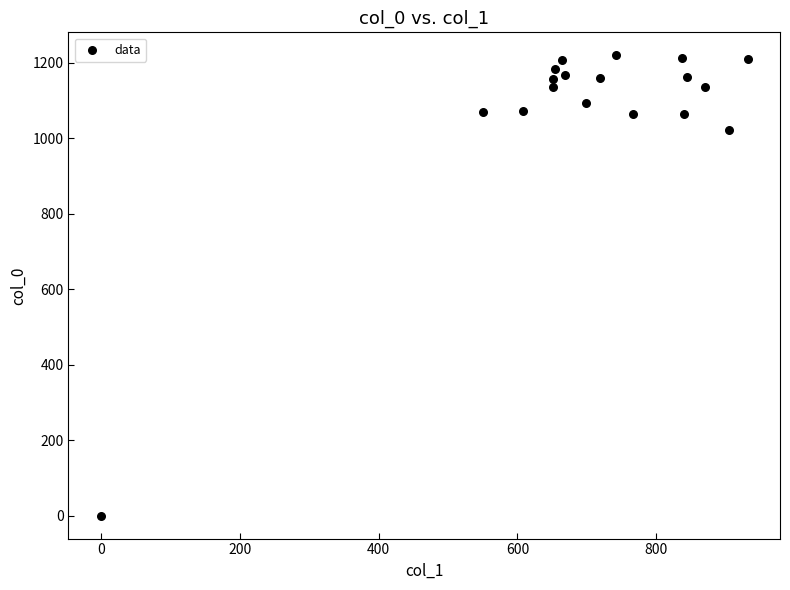

What is the range of X values (max minus min)?

931.5